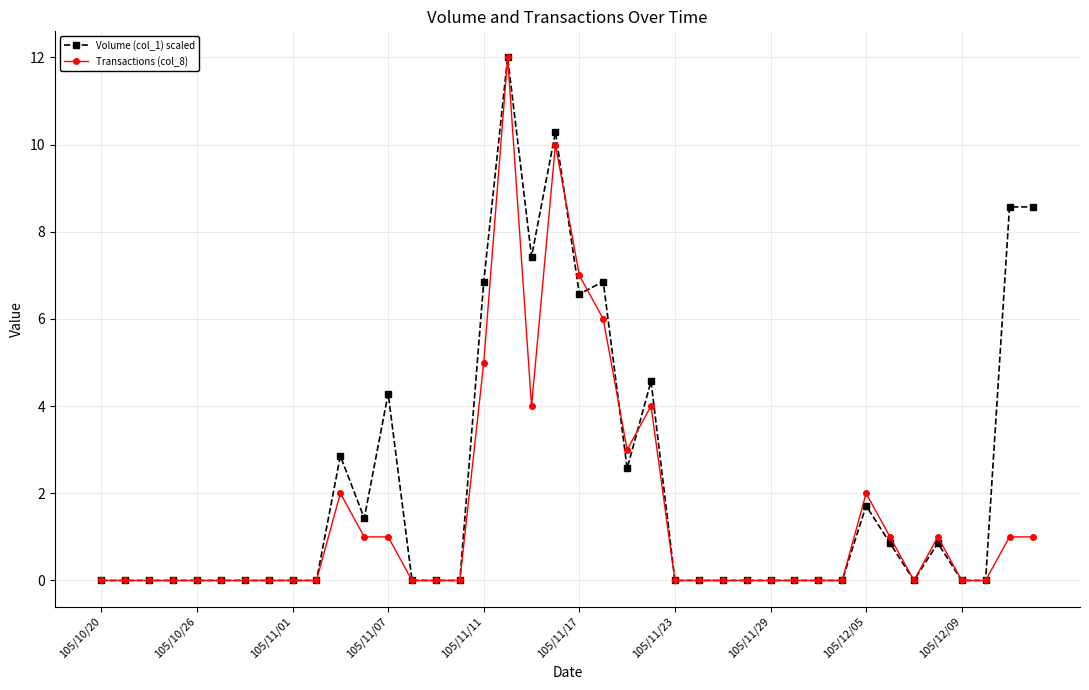

Rank the series by their average value, from highest to lowest.

Volume (col_1) scaled, Transactions (col_8)